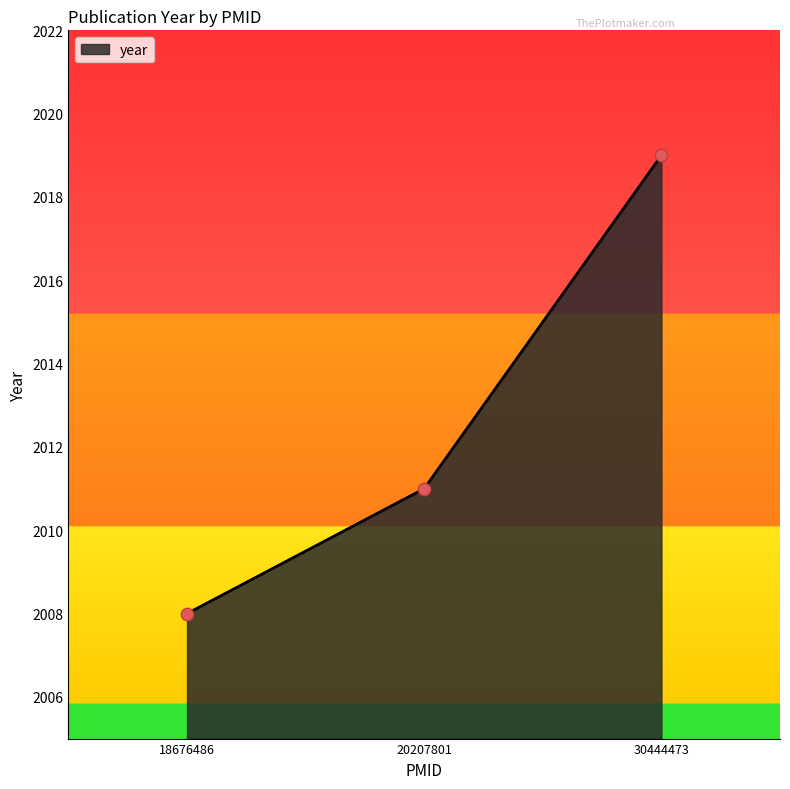

Between 18676486 and 20207801, which is larger?

20207801